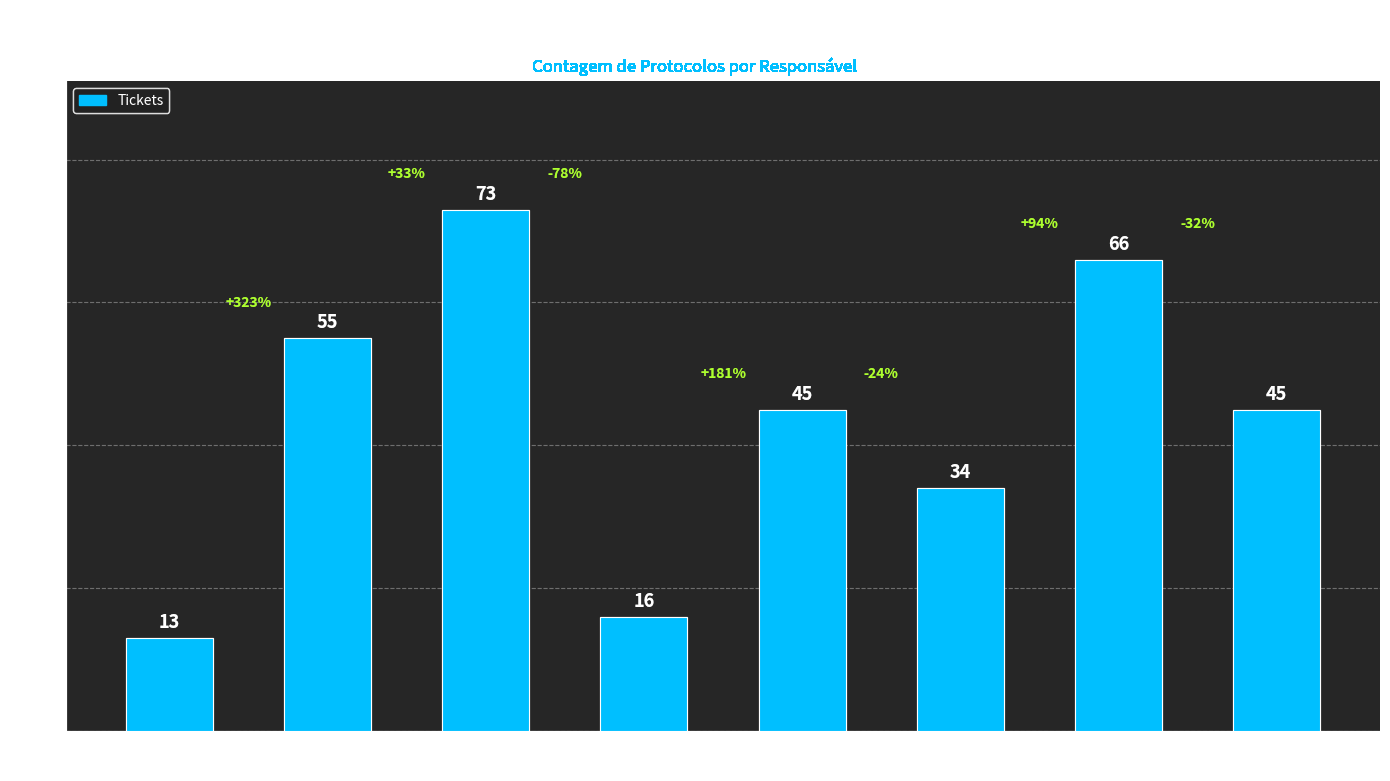

What is the difference between the maximum and minimum values?

60